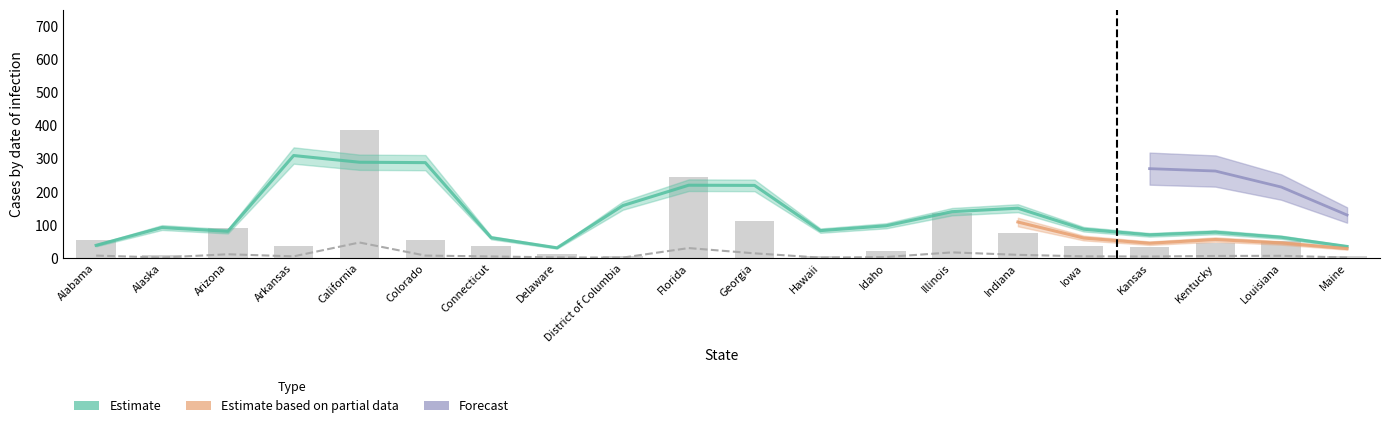

What is the difference between the Confirmed values at Louisiana and Illinois?

10.4